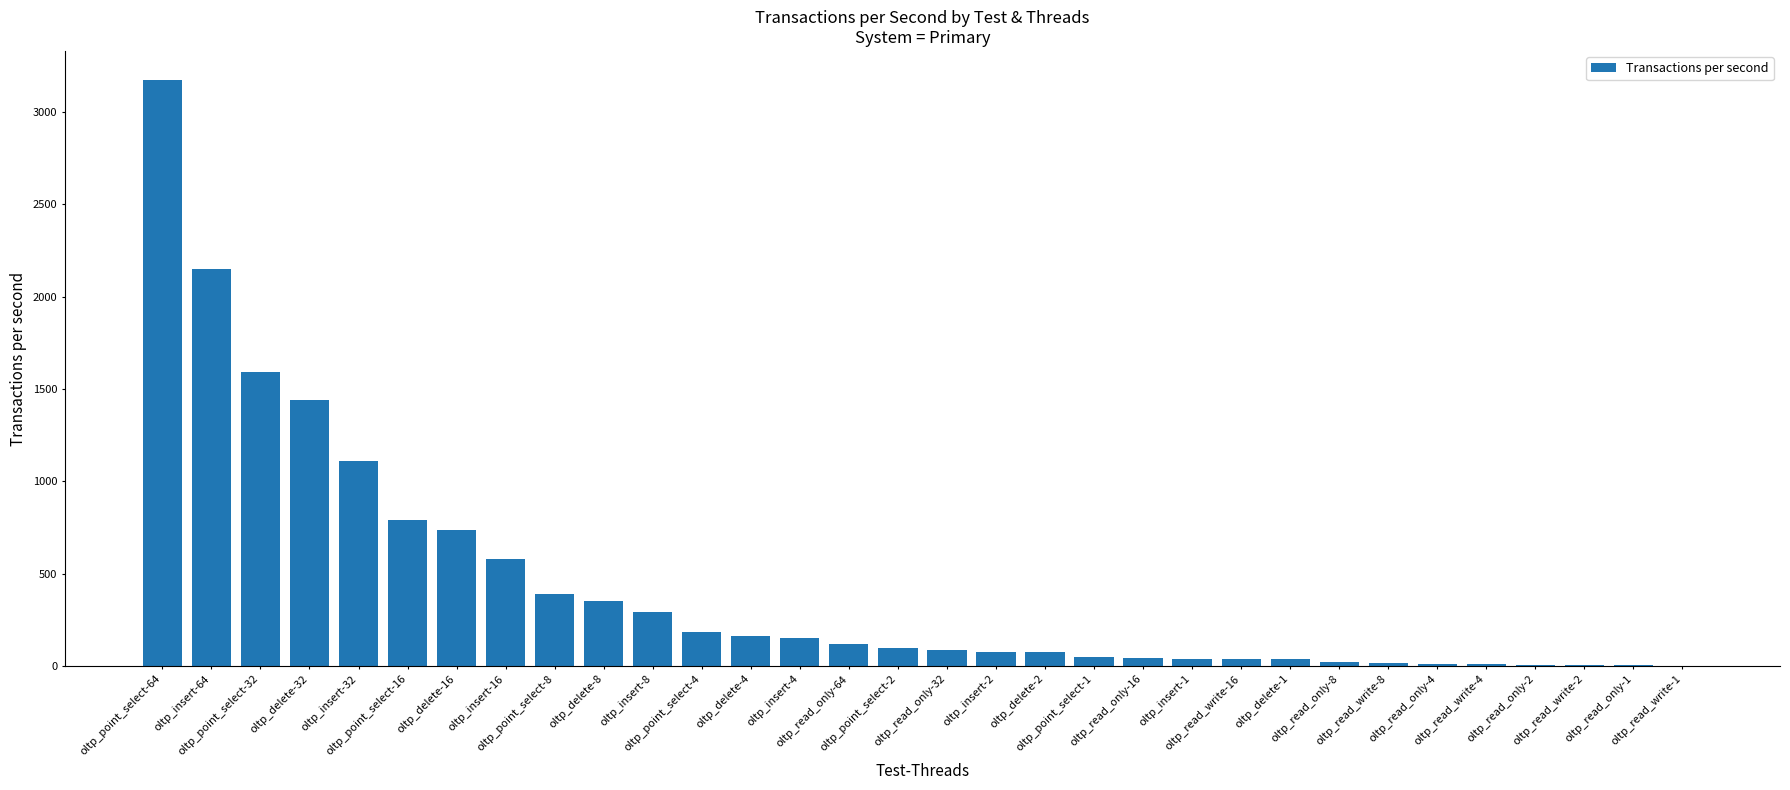

At which label is the value closest to 1587?

oltp_point_select-32